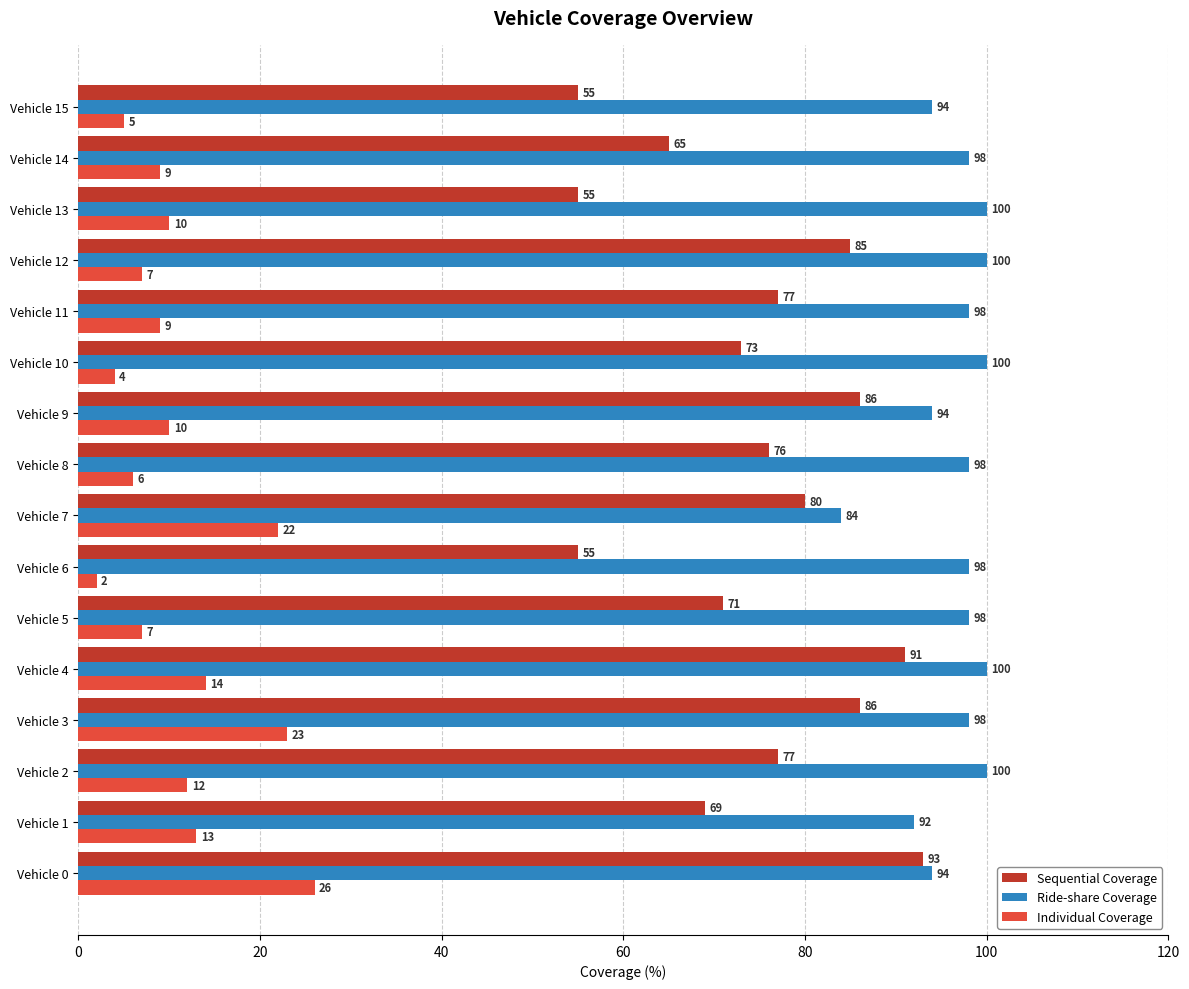

Read the Ride-share Coverage value at Vehicle 7, to the nearest 5.

85